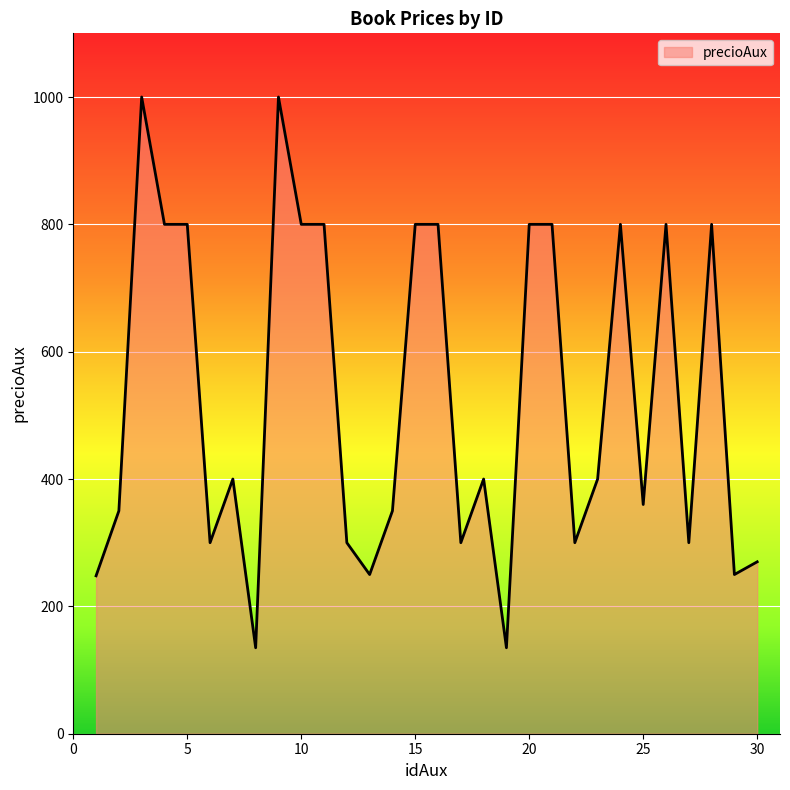

What is the minimum value shown in the chart?

135